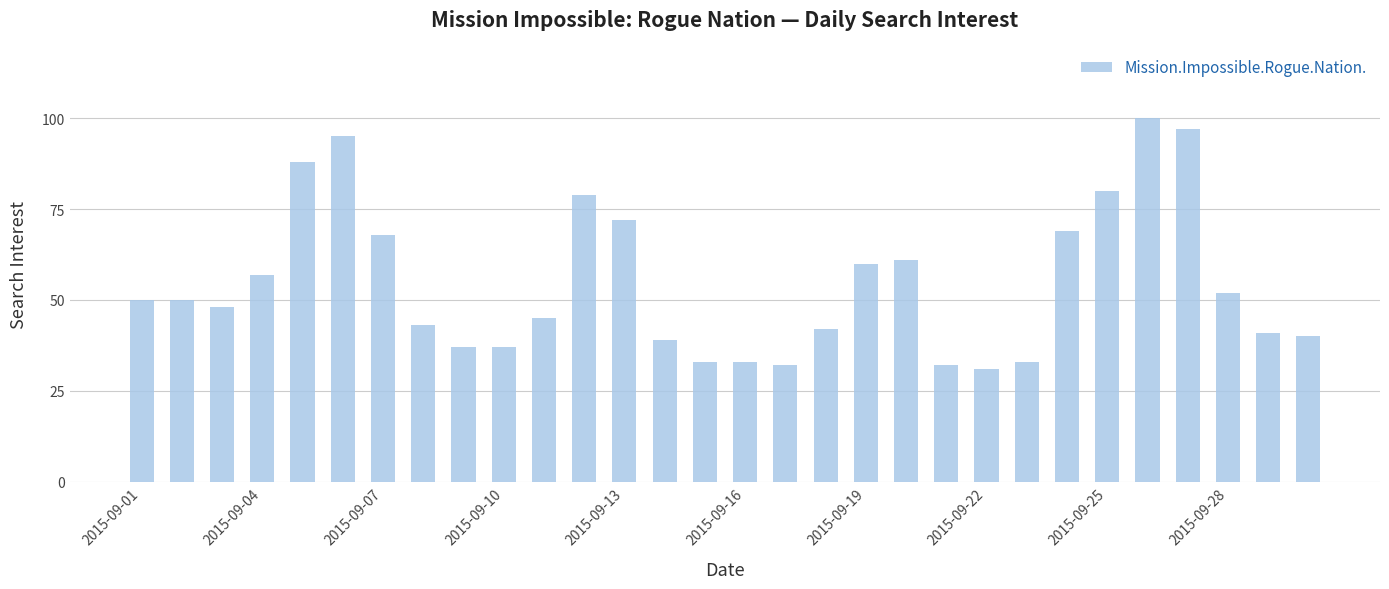

What is the greatest value displayed?

100